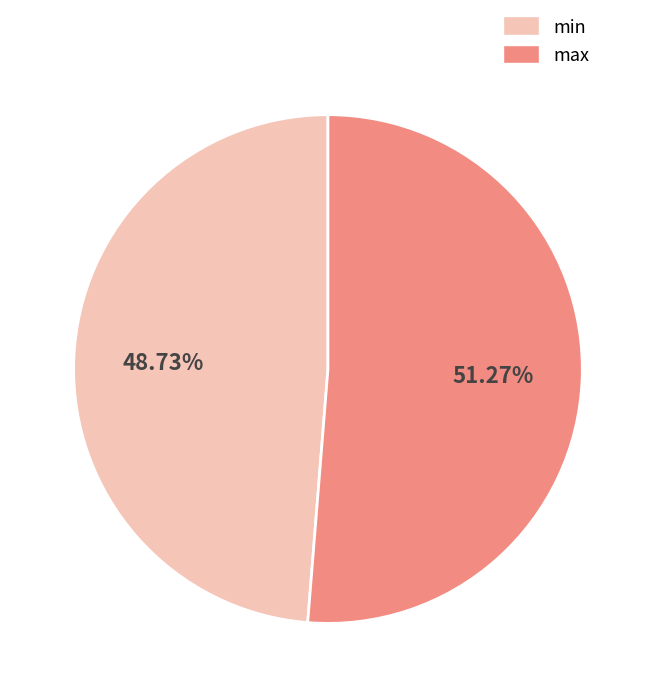

What is the ratio of the value at min to the value at max?

1.0